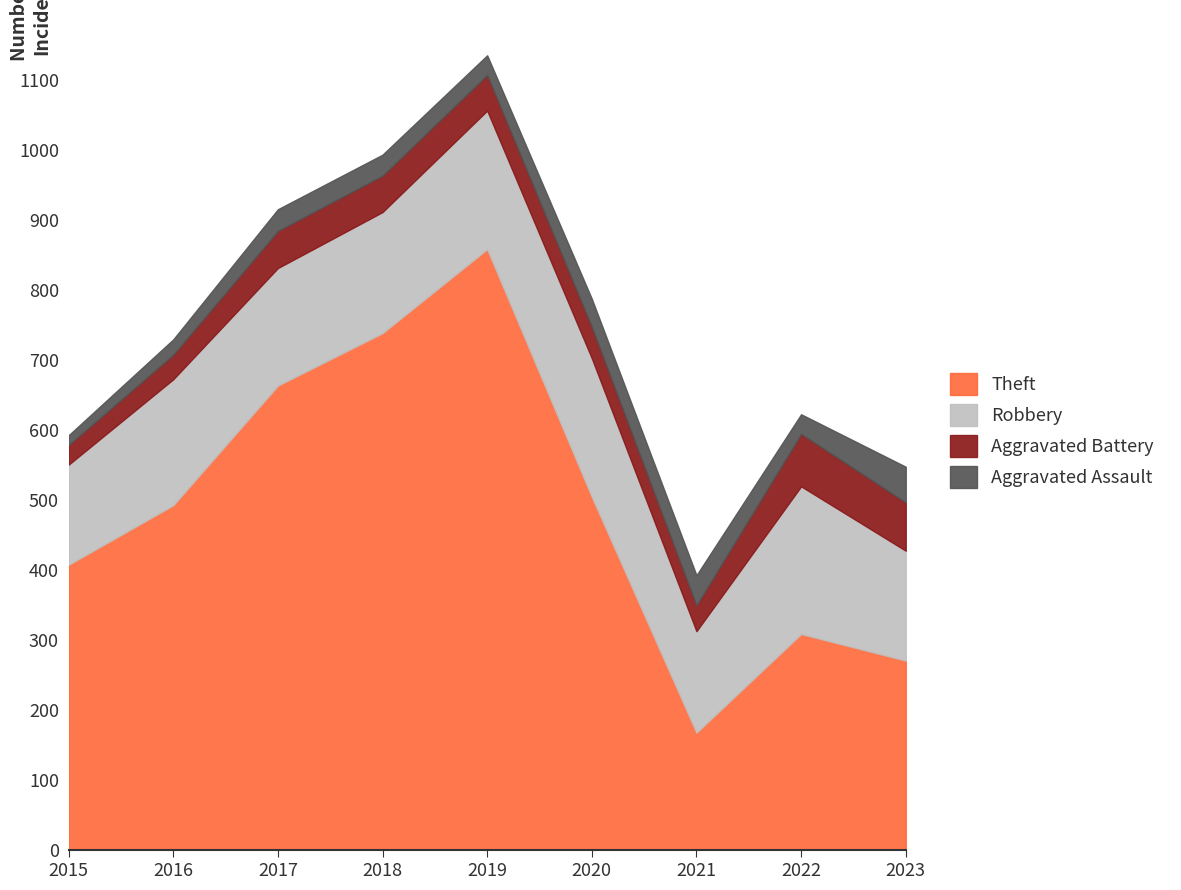

Which series has the widest spread of values?

Theft